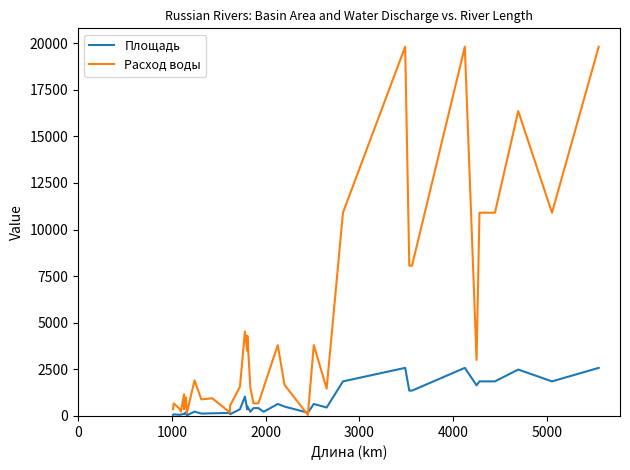

How many values in the Площадь series exceed 422?

18